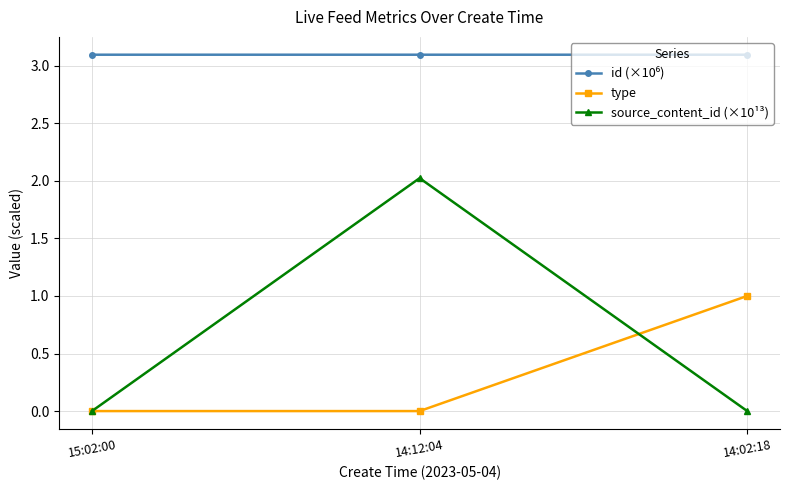

What is the total value across all series at 14:12:04?

5.1